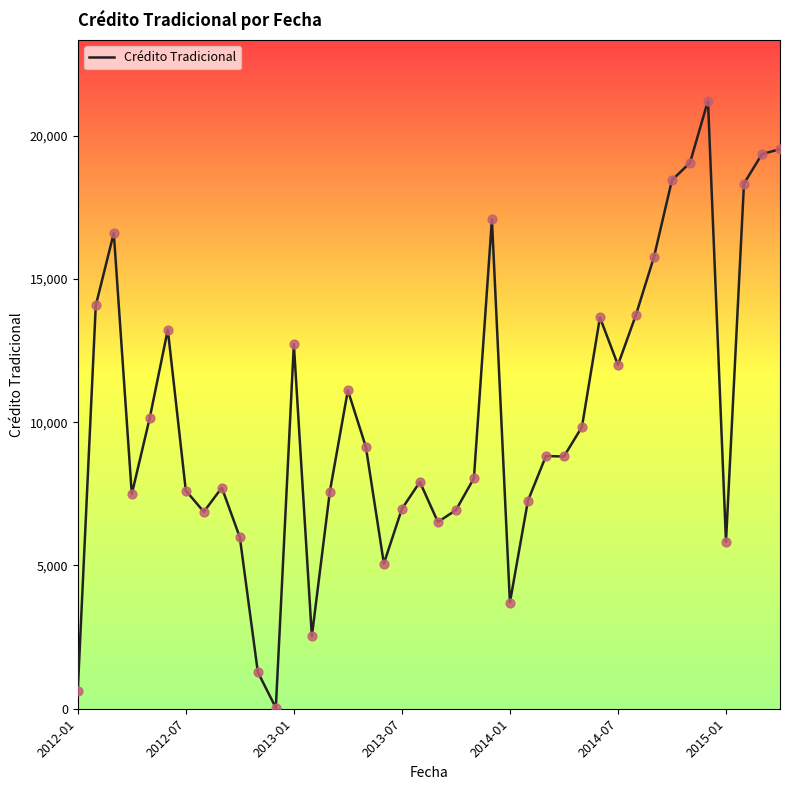

What is the greatest value displayed?

21220